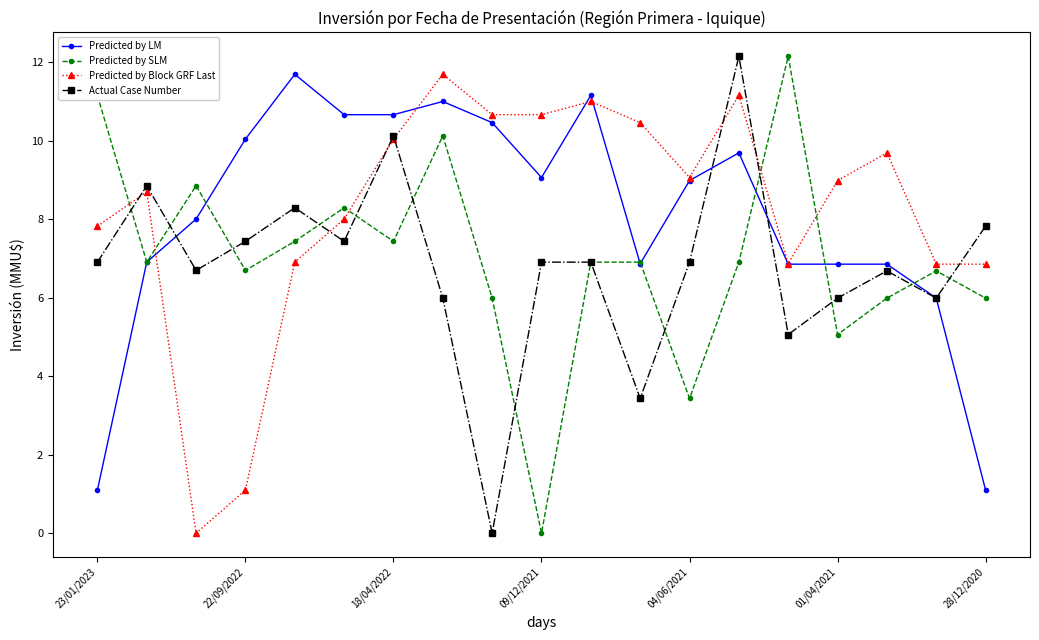

In Actual Case Number, how many points are lower than both neighbors (excluding endpoints)?

6